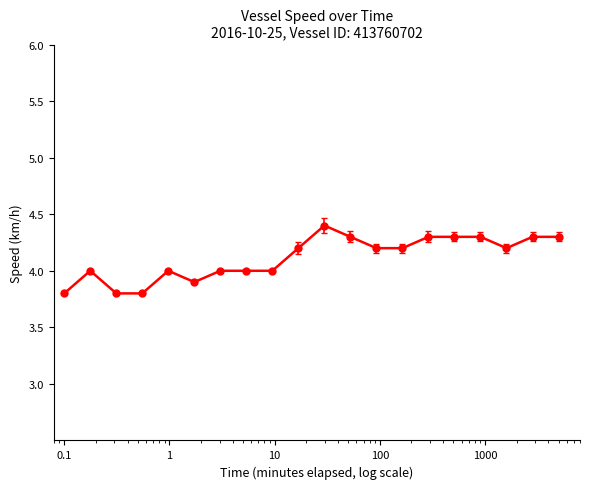

Reading left to right, transcribe all the data shown in this chart.

3.8	4.0	3.8	3.8	4.0	3.9	4.0	4.0	4.0	4.2	4.4	4.3	4.2	4.2	4.3	4.3	4.3	4.2	4.3	4.3